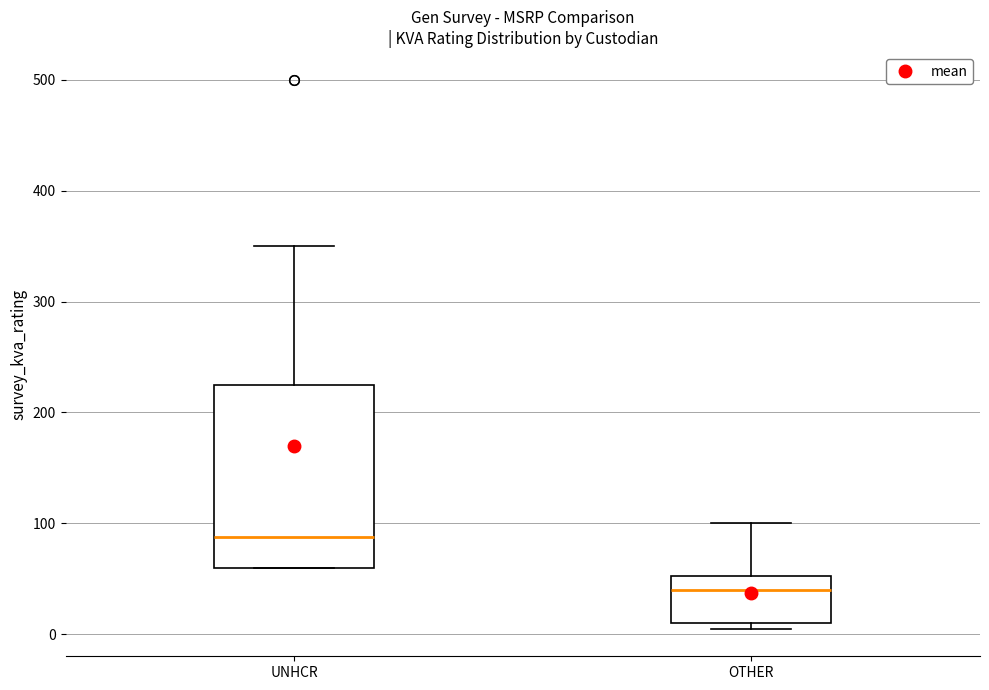

Where does the median line of the box for UNHCR sit on the y-axis? The values are not printed on the chart, so give them approximately, as read against the axis.

90